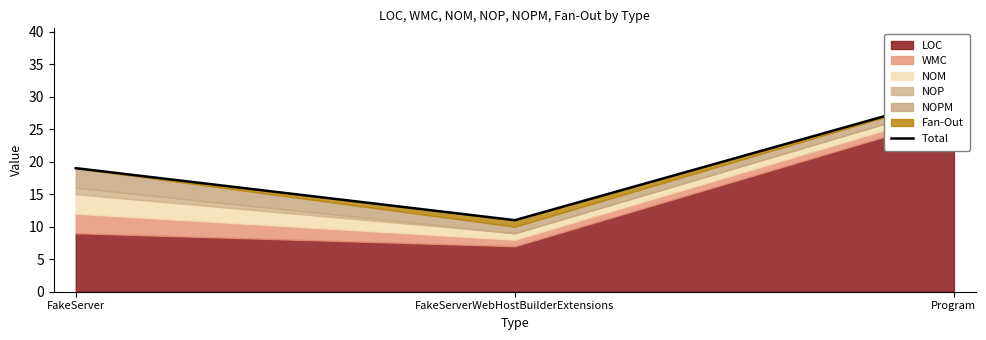

List the labels in order of value, largest first.

Program, FakeServer, FakeServerWebHostBuilderExtensions